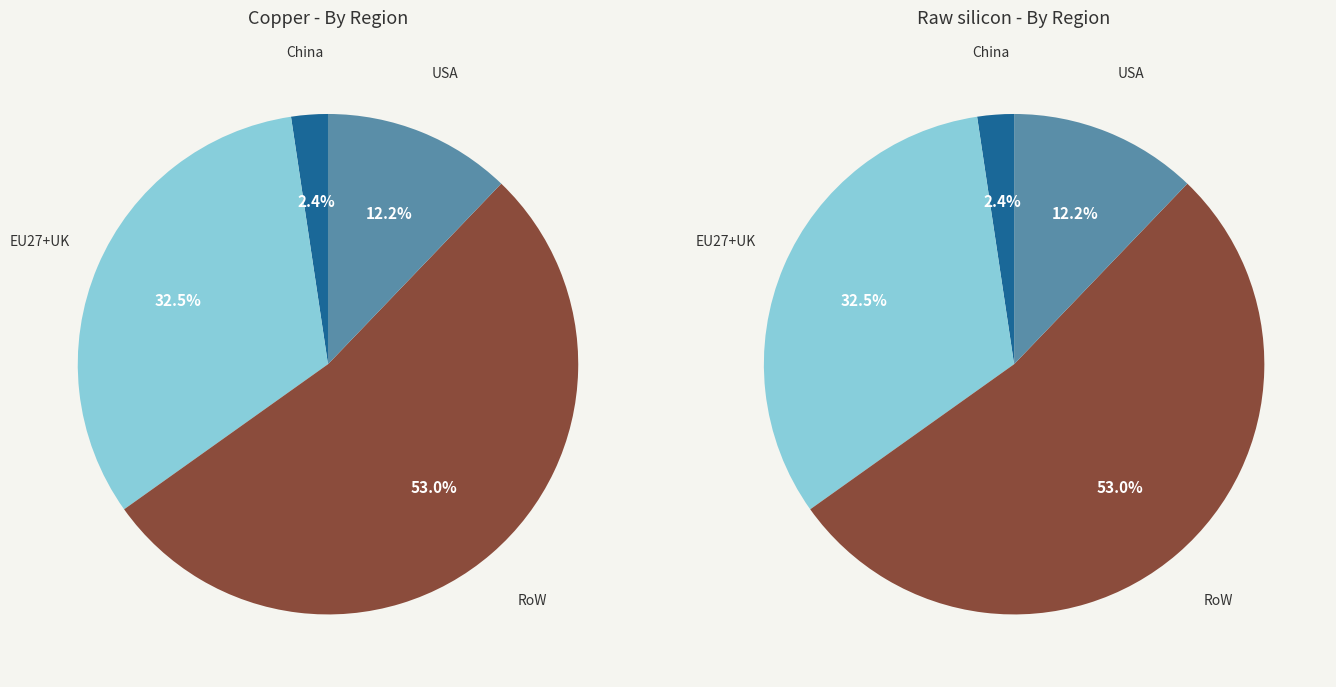

Between Copper and Raw silicon, which series saw the biggest shift?

RoW